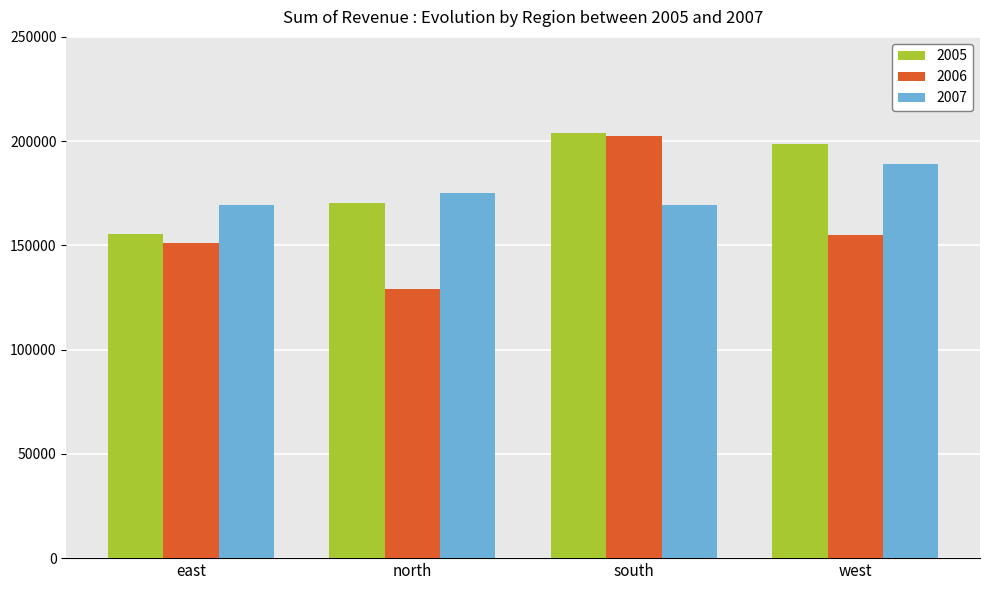

What is the sum of the 2005 values at south and west?

402552.2